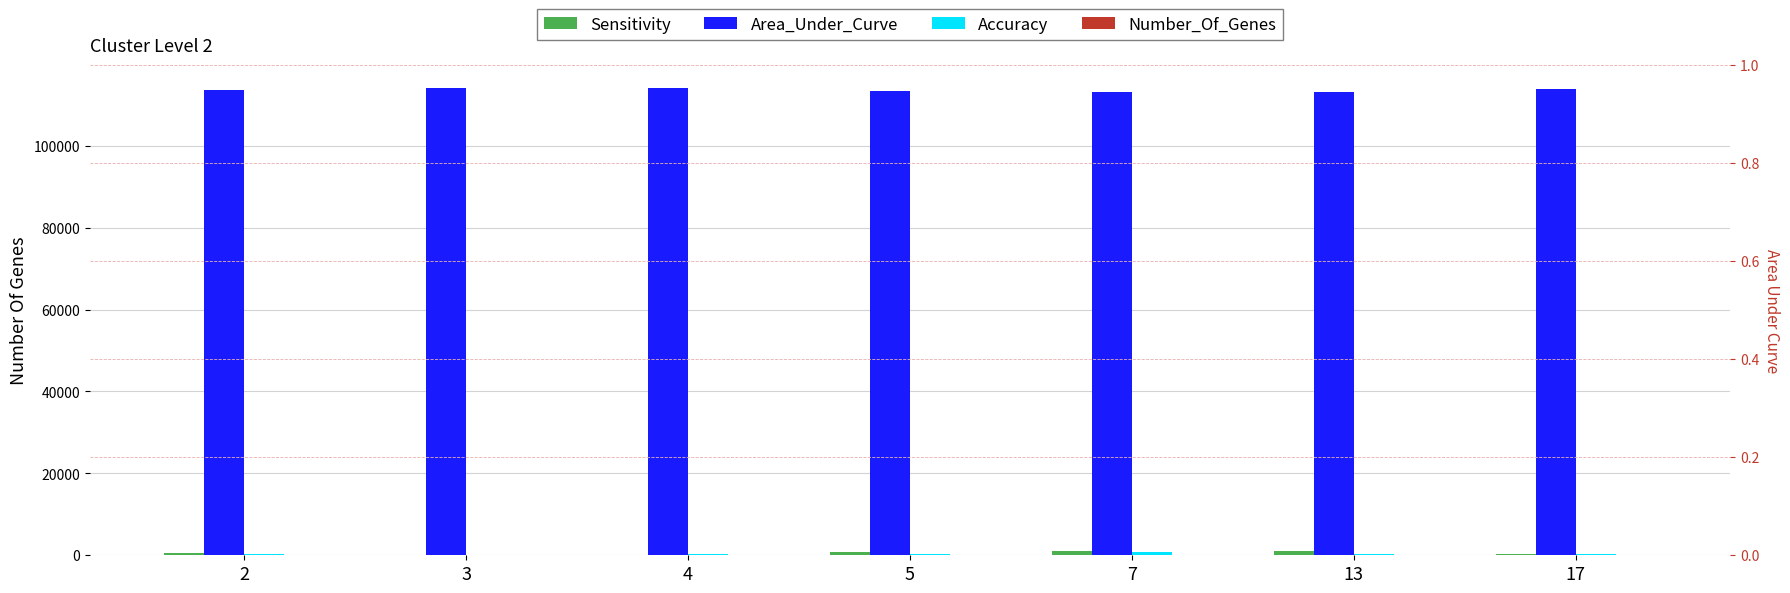

What are all the series names shown in the legend?

Sensitivity, Area_Under_Curve, Accuracy, Number_Of_Genes